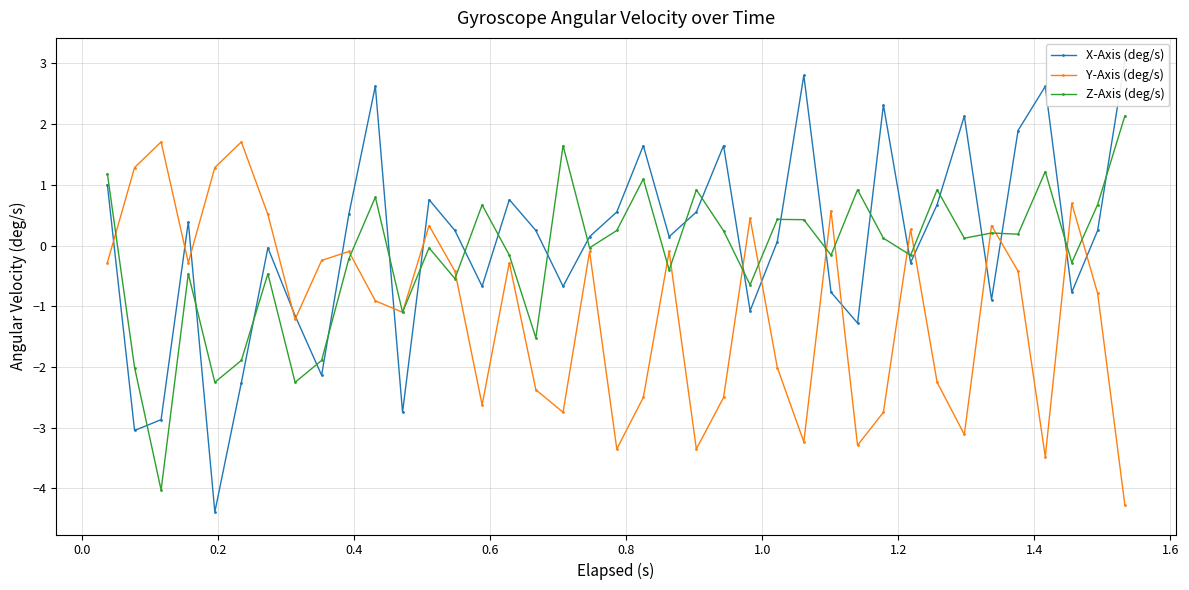

How many lines are shown in the chart?

3